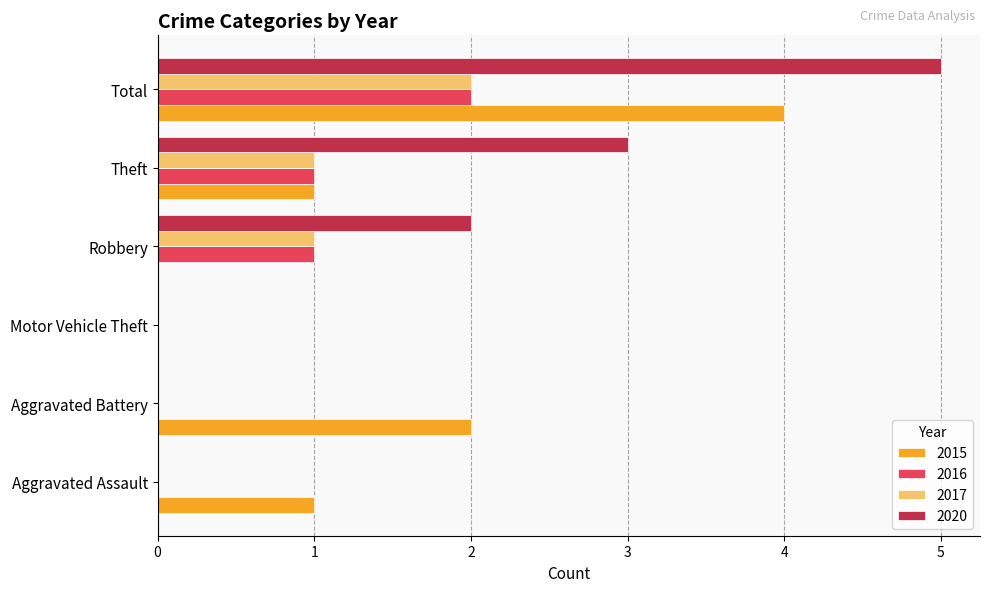

What is the sum of the 2017 values at Total and Theft?

3